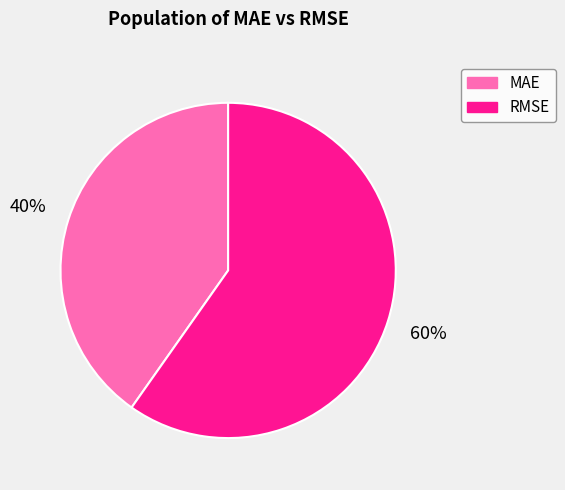

Is it true that MAE is 40% of the pie?

True